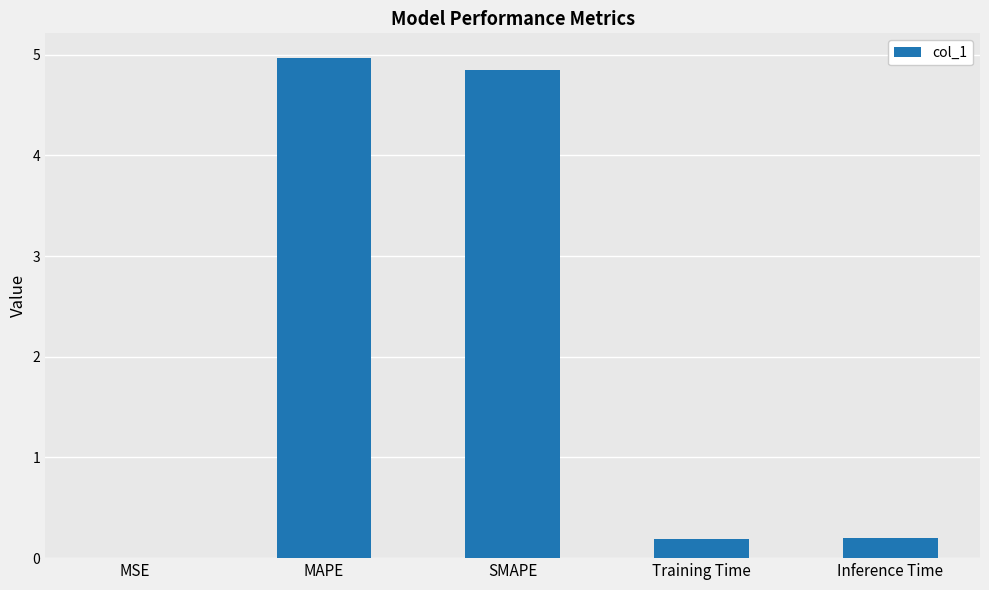

True or false: the data shows 4.8 at SMAPE.

True